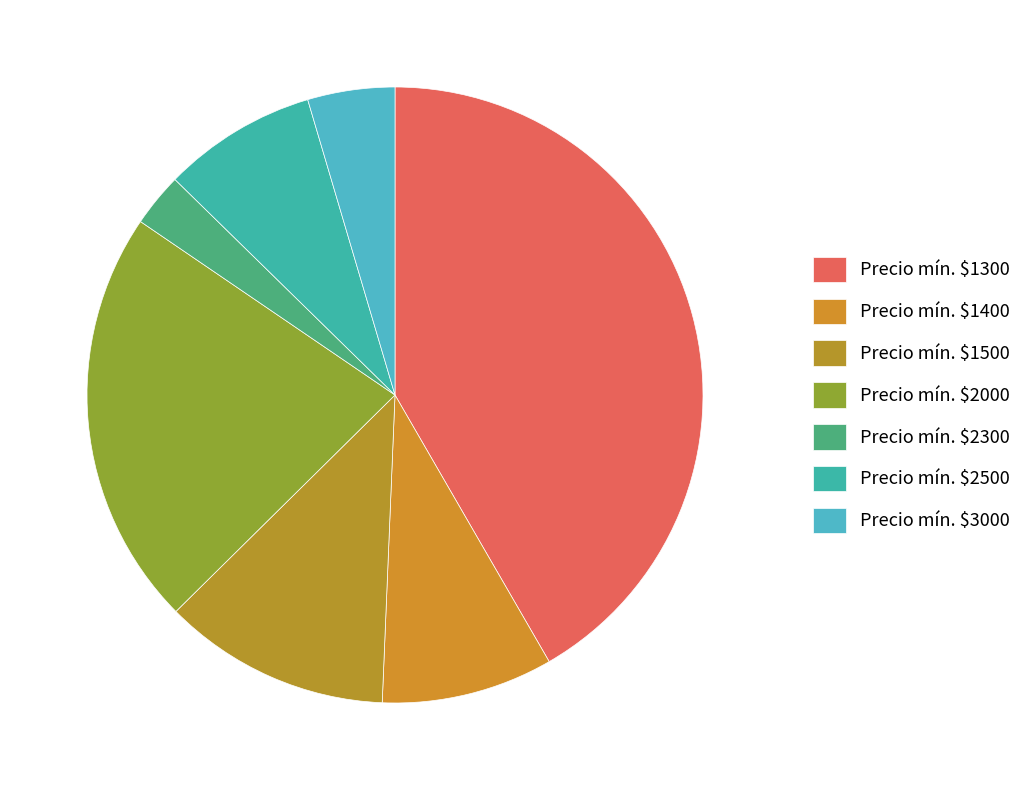

How many segments does this pie chart have?

7